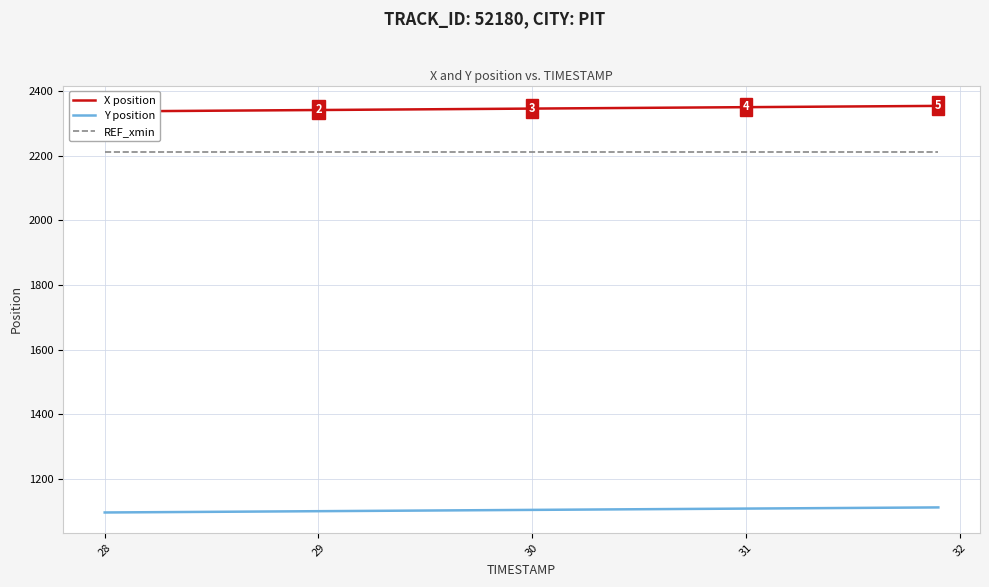

True or false: Y position and REF_xmin cross at least once.

False